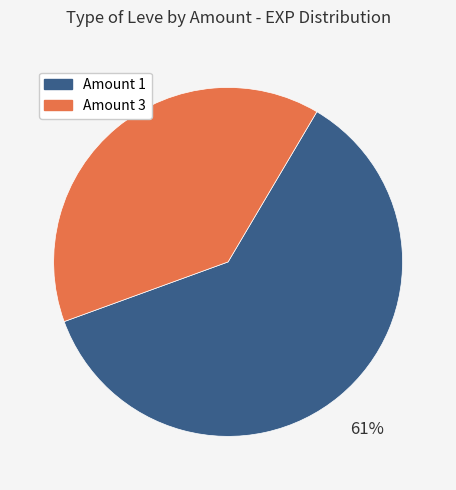

Do Amount 1 and Amount 3 together represent more than half of the pie?

Yes